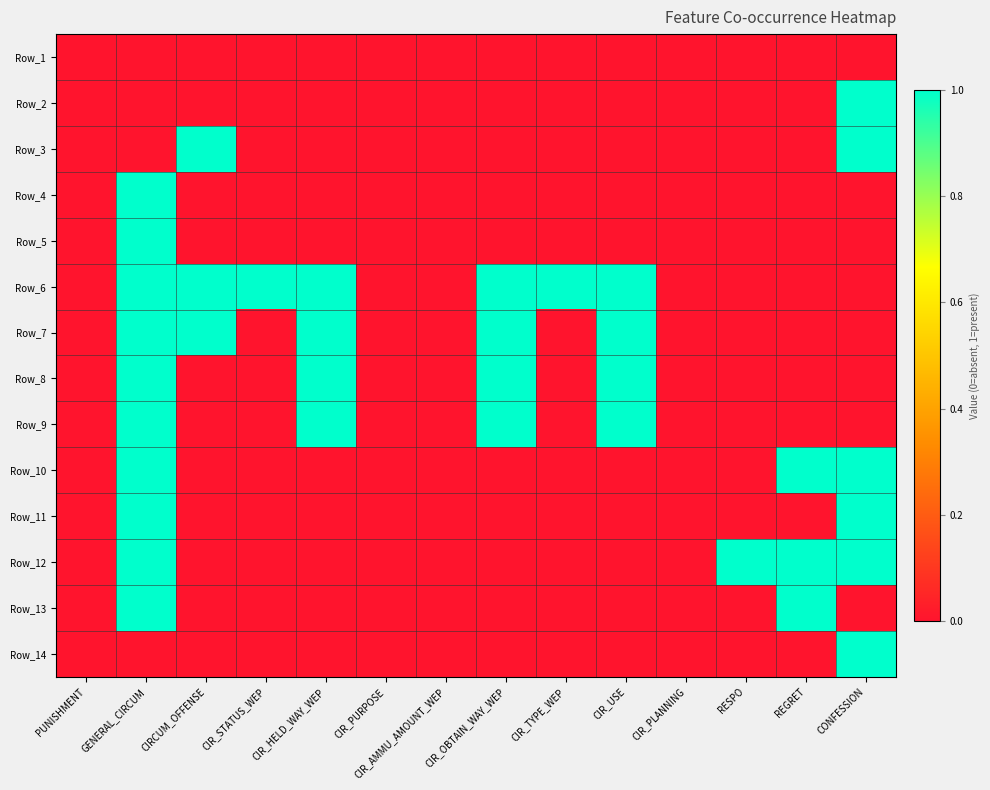

What is the difference between the highest and lowest values at REGRET?

1